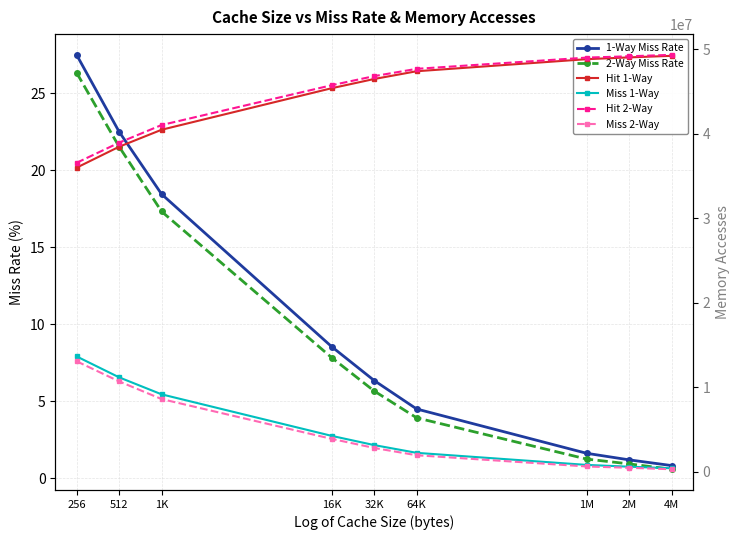

At how many categories does at least one series exceed 10859199?

9